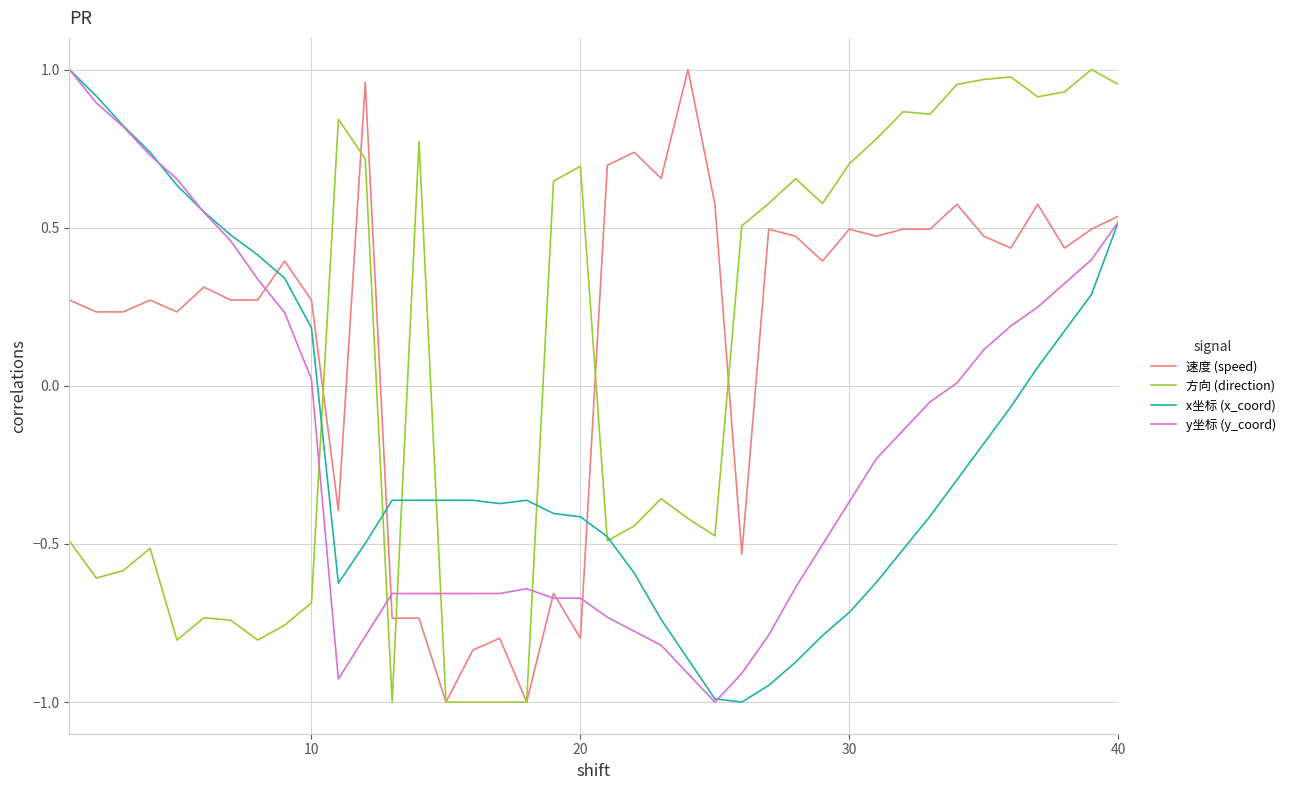

True or false: 方向 (direction) and 速度 (speed) intersect in this chart.

True